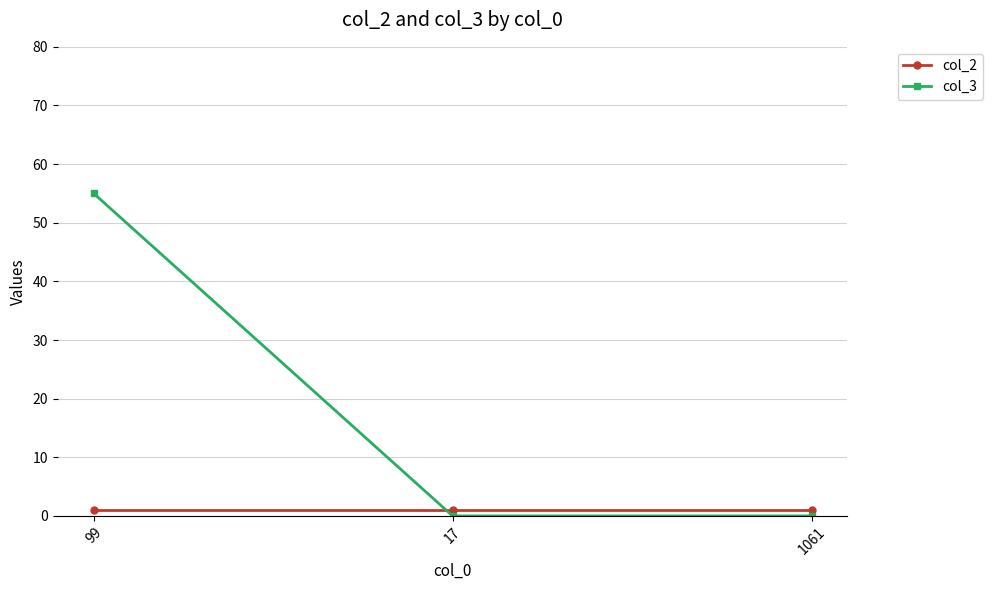

The col_3 series shows 55 at 99. True or false?

True